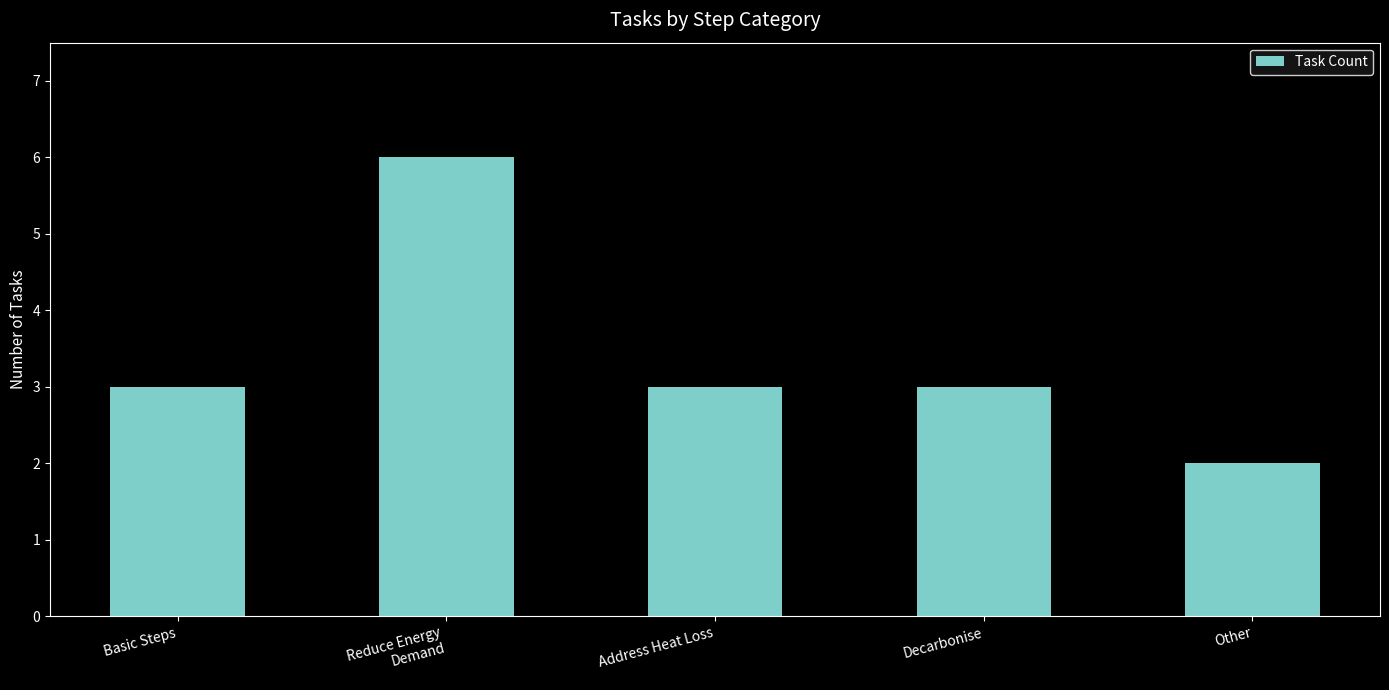

What is the label of the 3rd bar from the right?

Address Heat Loss